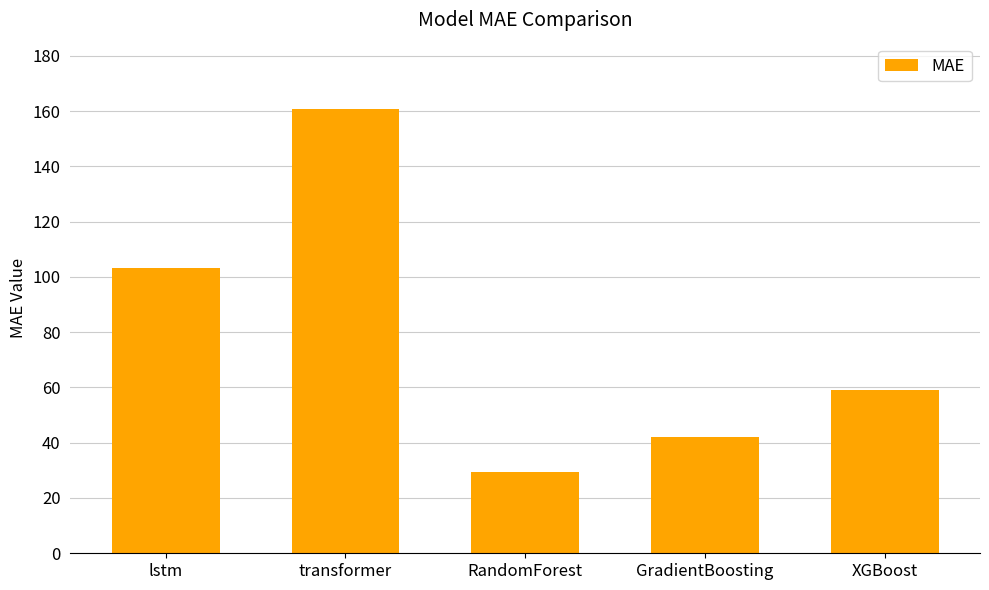

What is the difference between the maximum and minimum values?

131.1